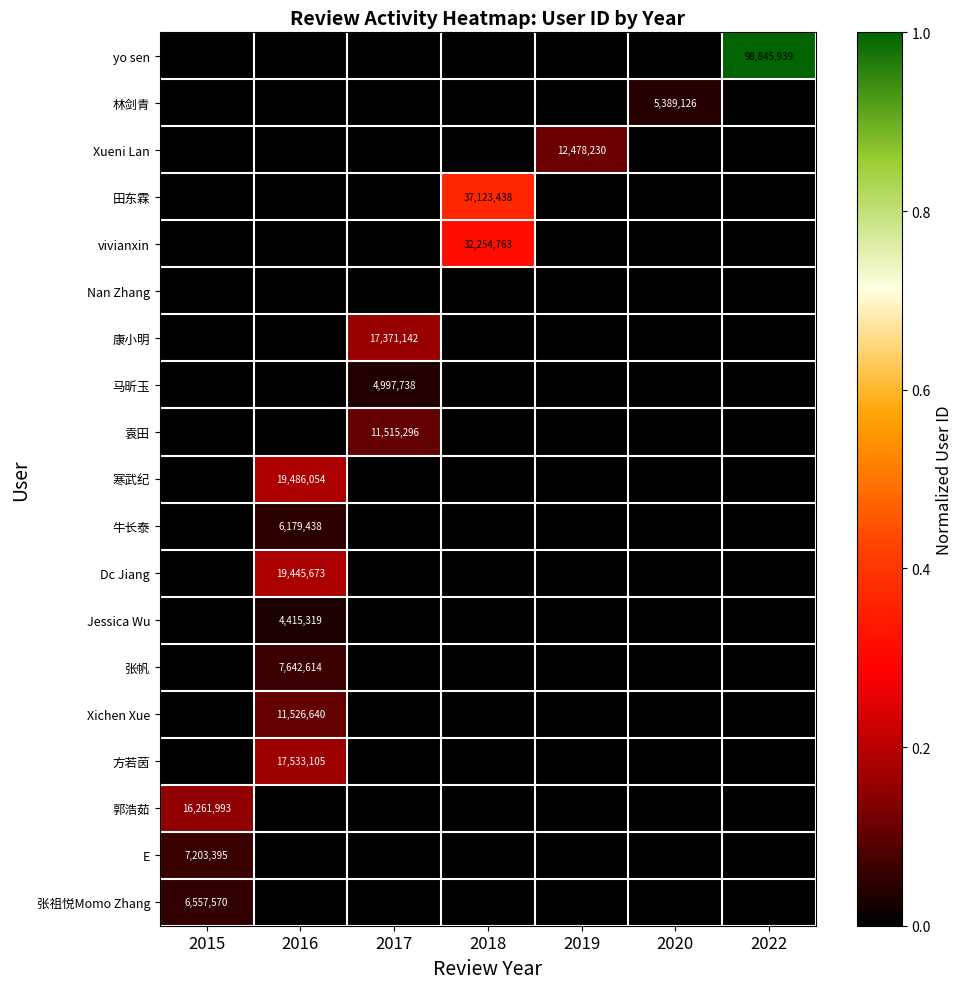

True or false: 田东霖 has a value of 37123438 at 2018.

True